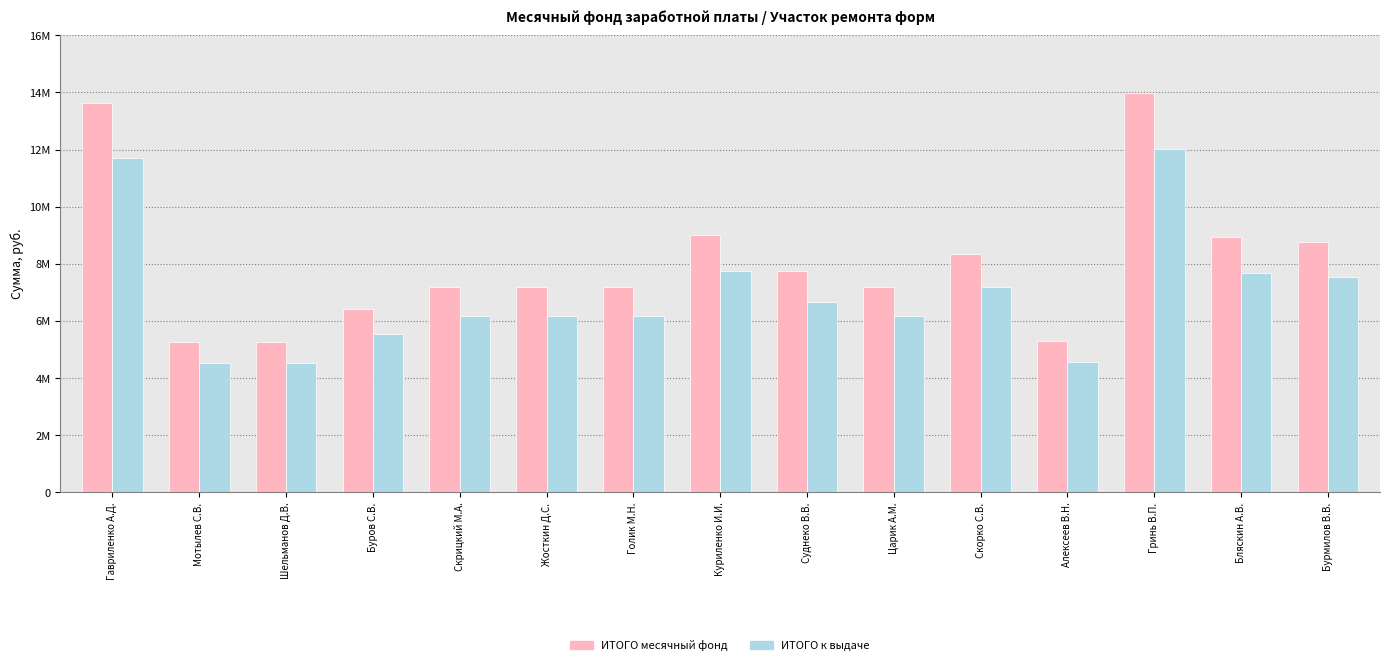

Rank the series by their average value, from lowest to highest.

ИТОГО к выдаче, ИТОГО месячный фонд